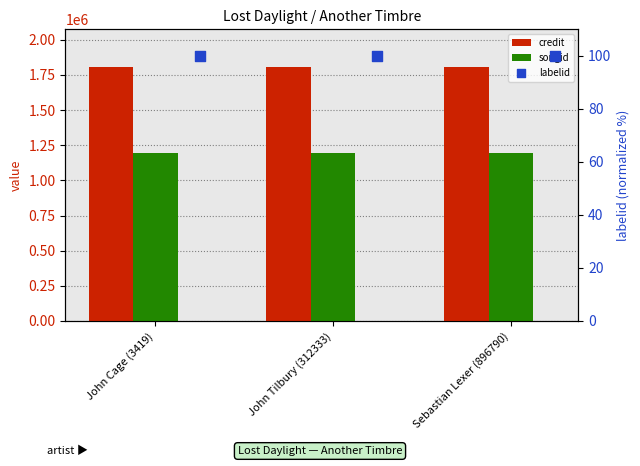

Which series reaches the maximum Y coordinate?

credit